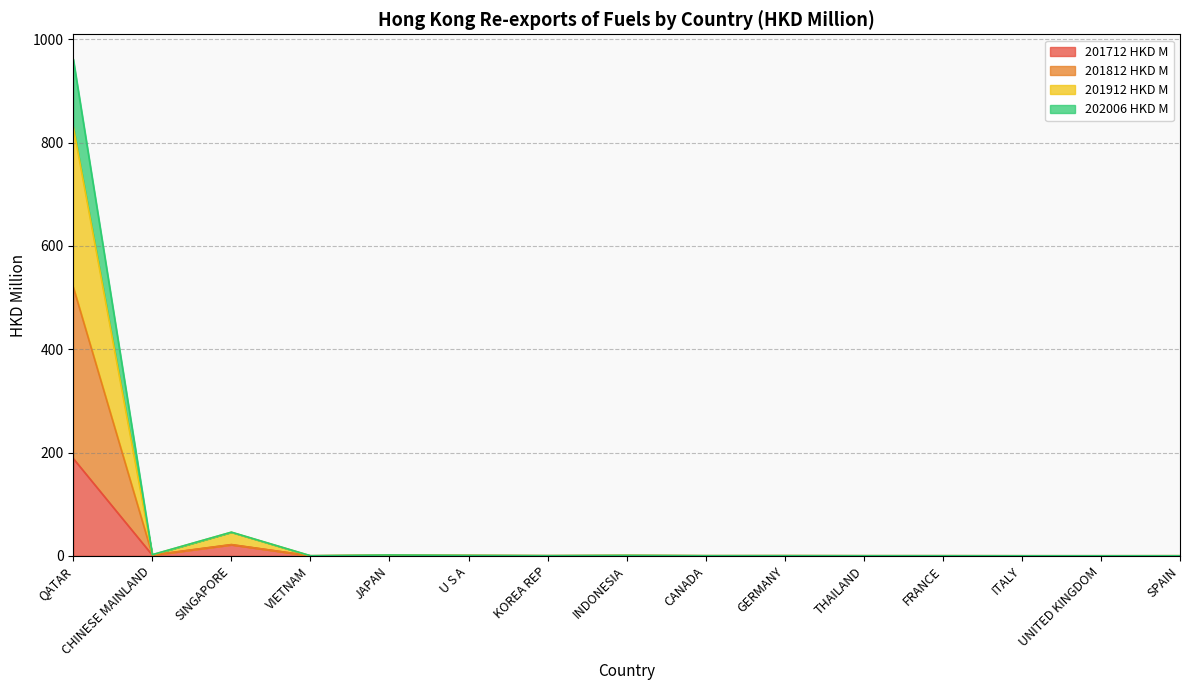

The 201912 HKD M series shows 1.0 at CHINESE MAINLAND. True or false?

False